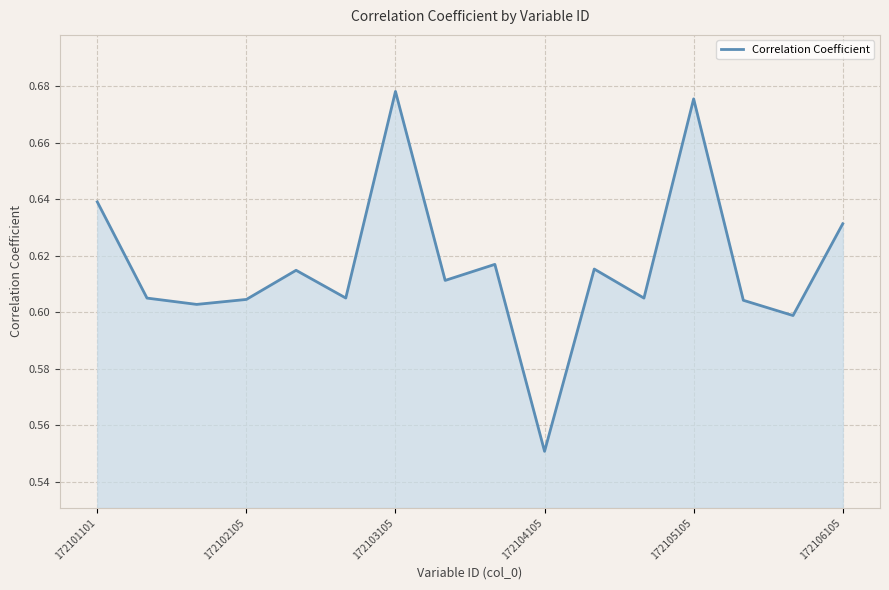

Which category has the highest value across all series?

172103105